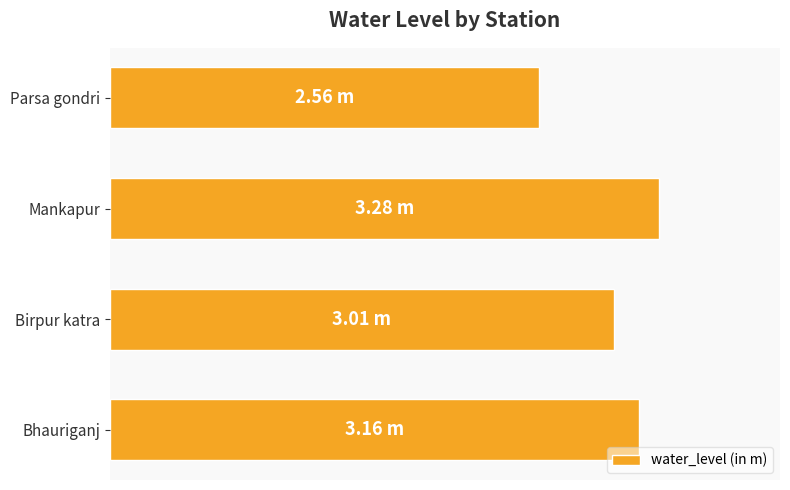

Does the chart contain any negative values?

No